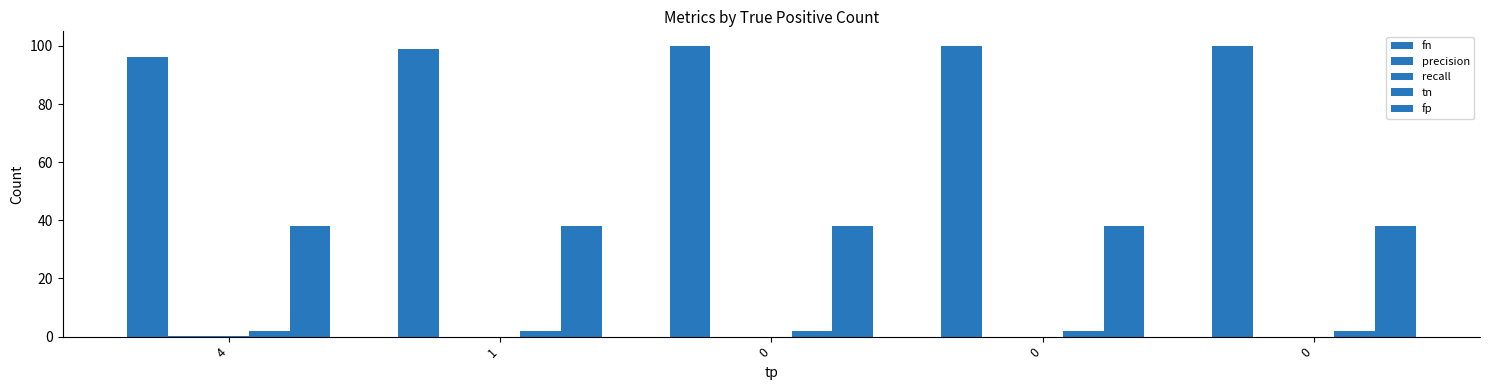

How many series are shown in this chart?

5